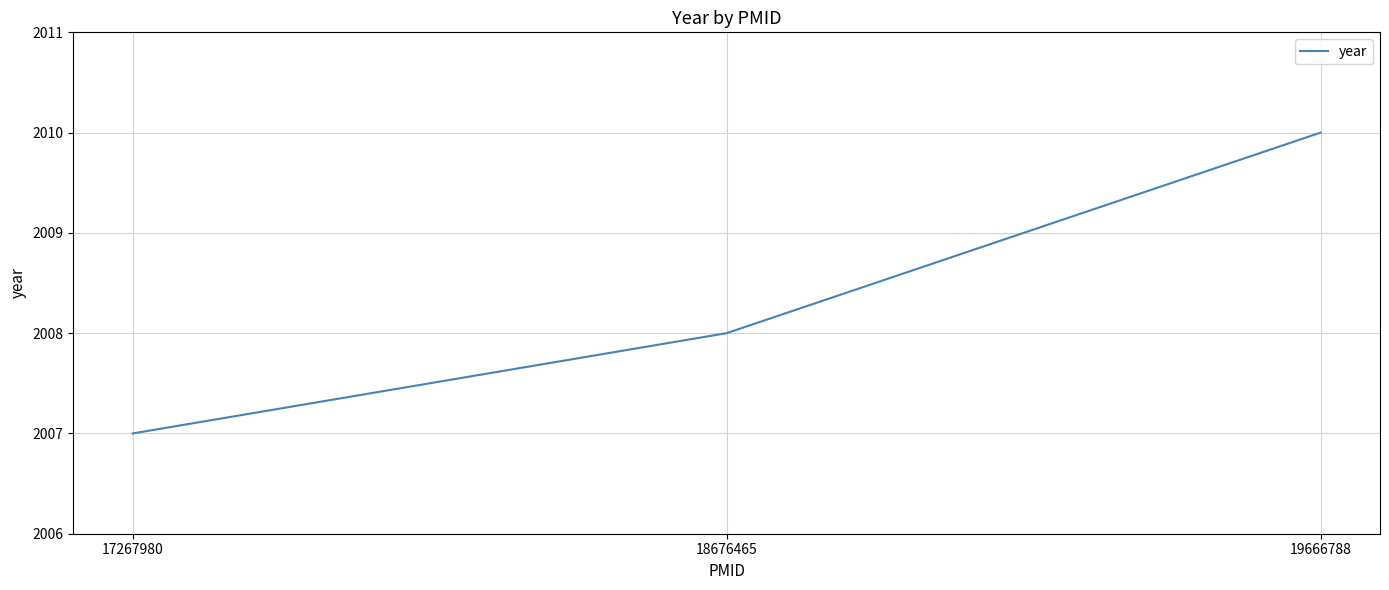

At which category does the chart reach its minimum across all series?

17267980